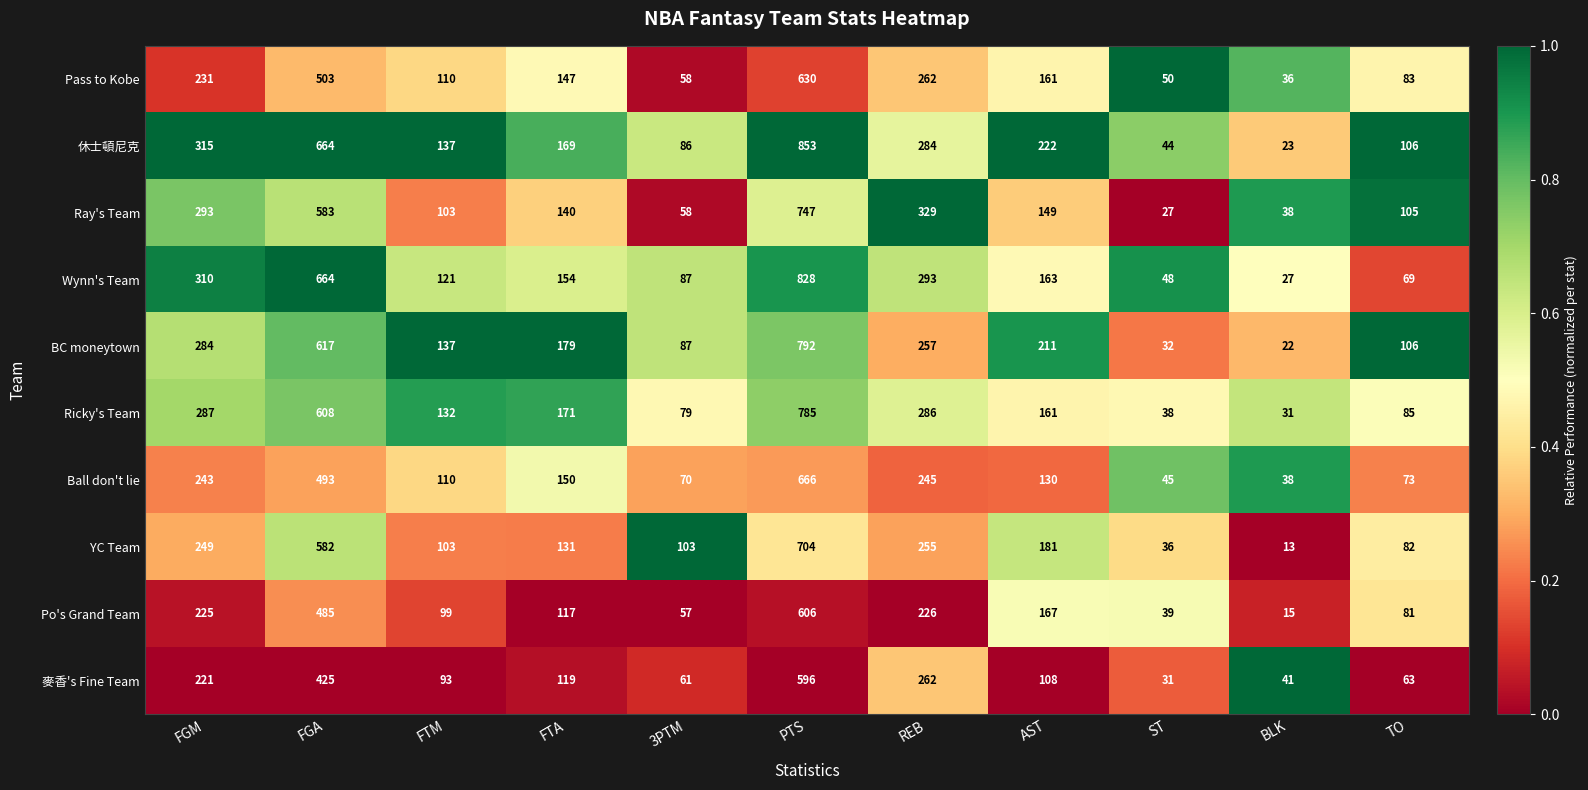

What is the difference between the second highest and second lowest values in the Ray's Team series?

545